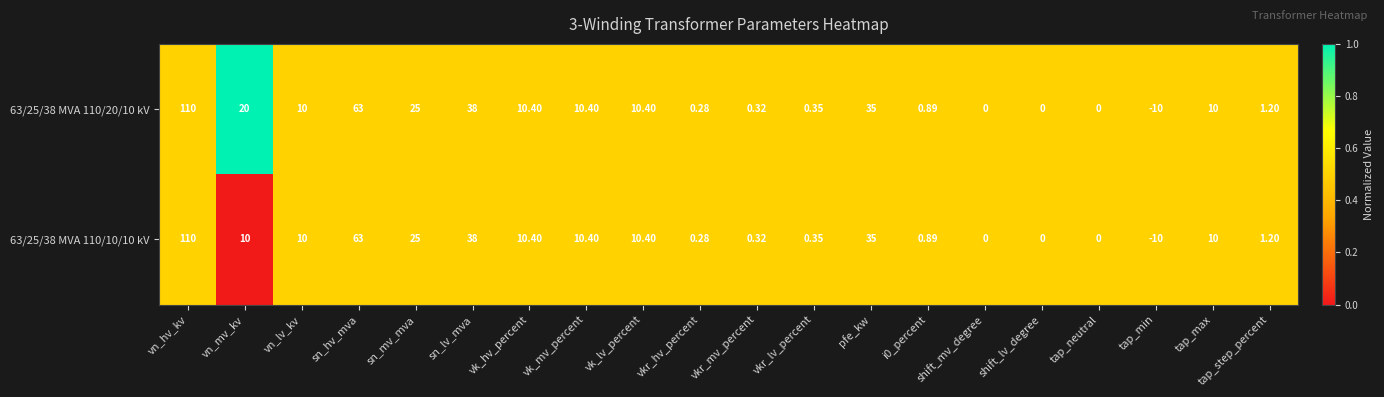

Which category has the highest value in the 63/25/38 MVA 110/10/10 kV series?

vn_hv_kv